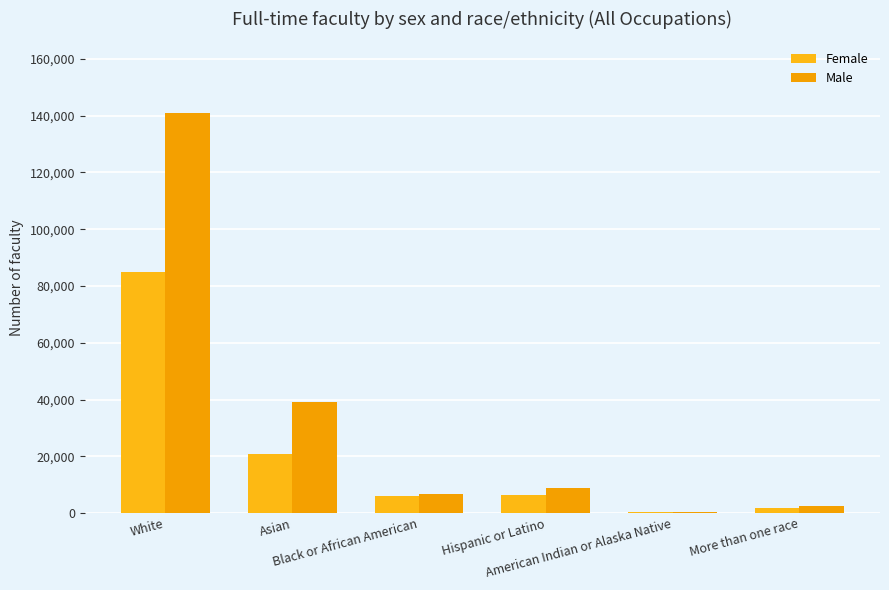

True or false: Female has a value of 84950 at White.

True